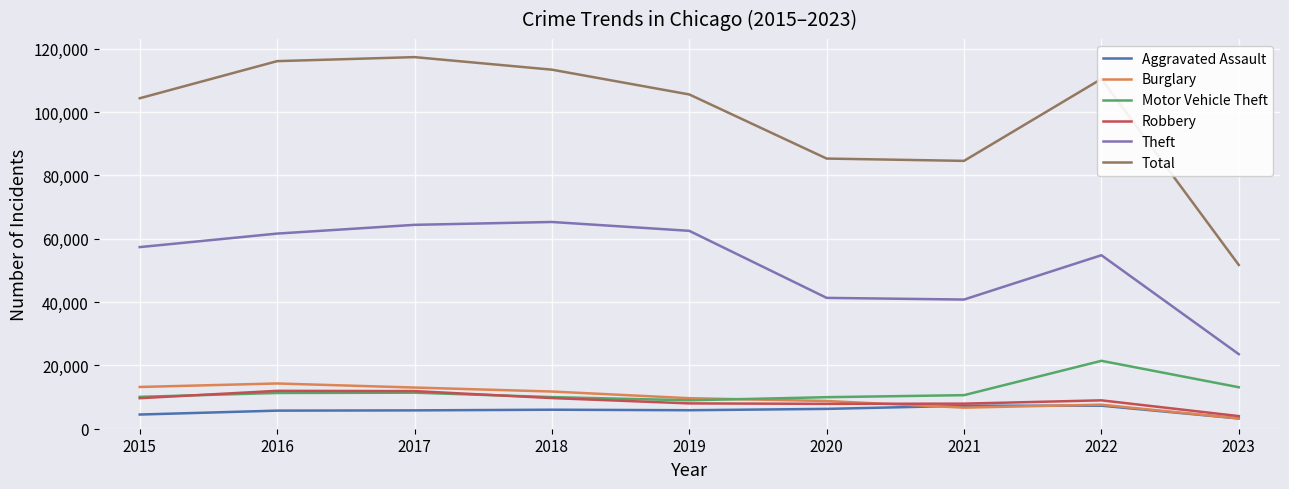

The value of Total at 2015 is 61194. True or false?

False